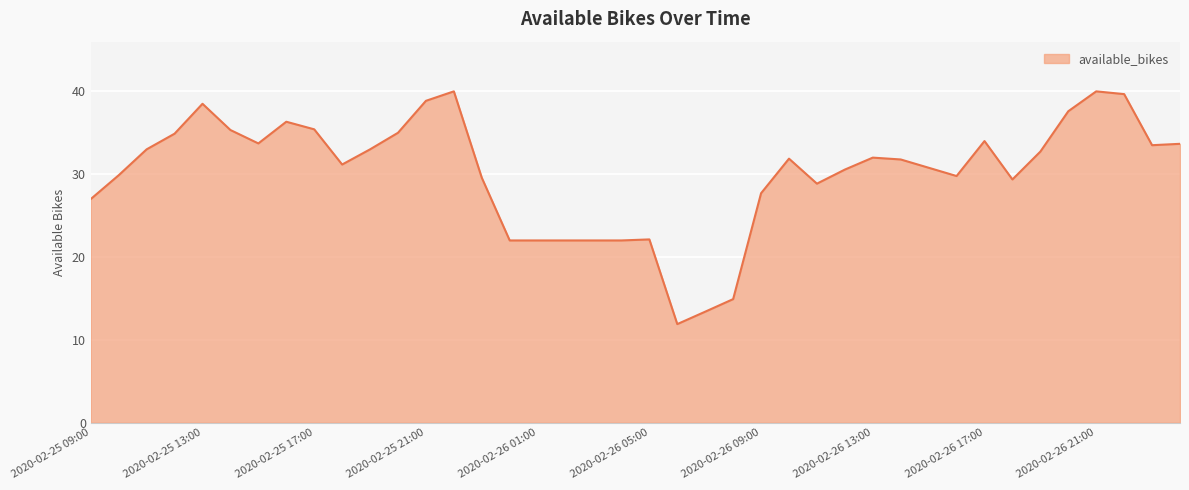

What is the minimum value shown in the chart?

11.9